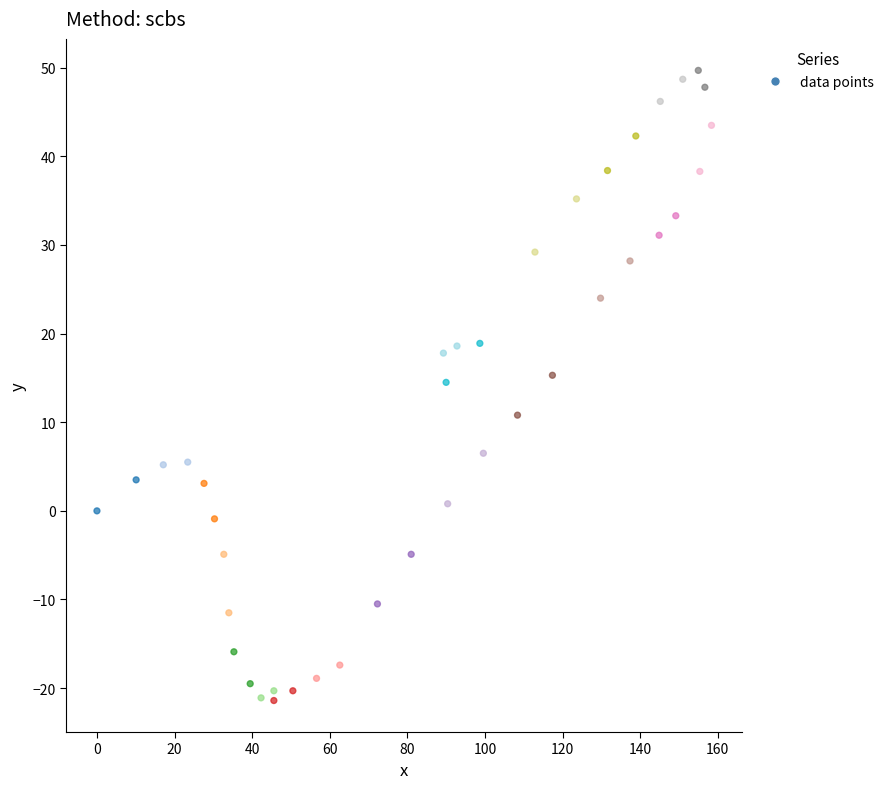

What is the range of X values (max minus min)?

158.4